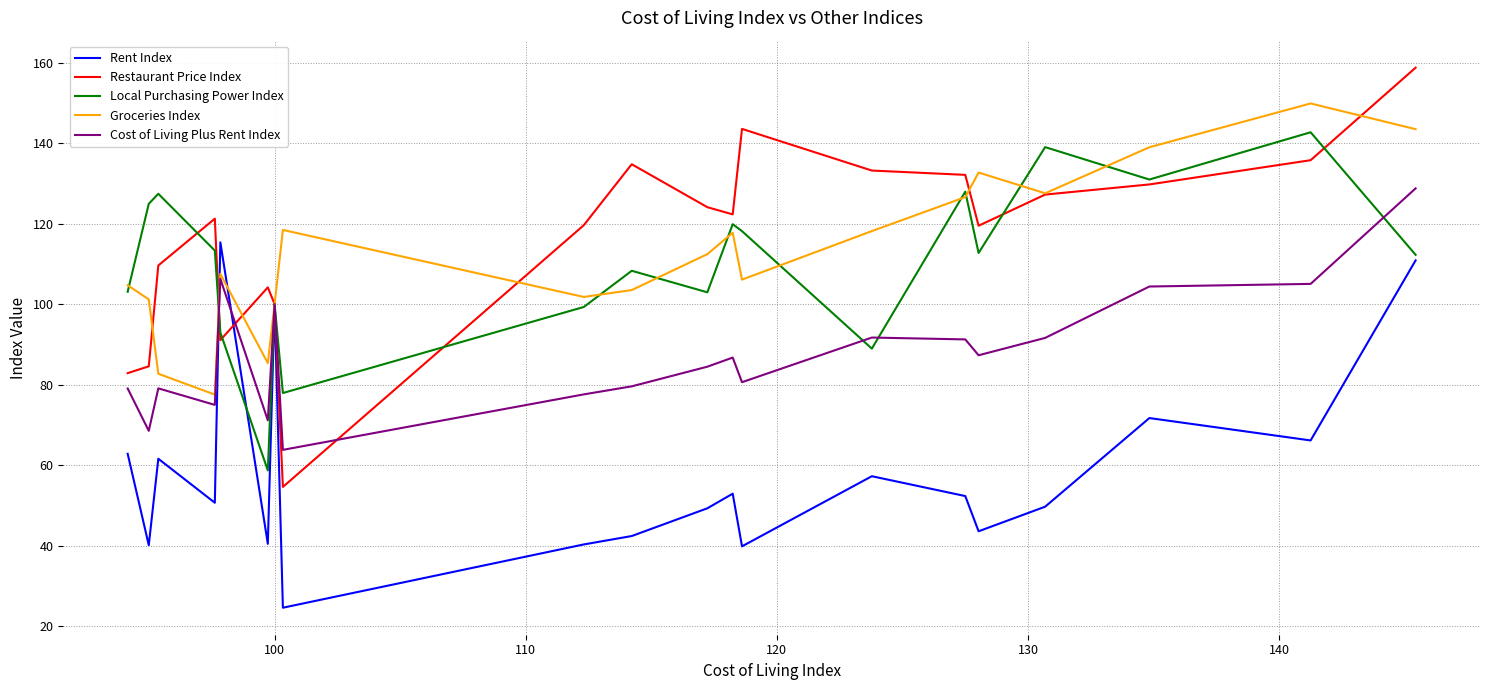

At how many categories does at least one series exceed 129?

9